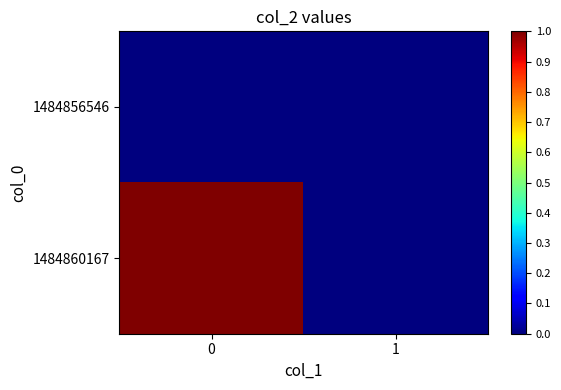

Reading right to left, extract all data points from this chart.

1484856546: 1=0	0=0
1484860167: 1=0	0=1